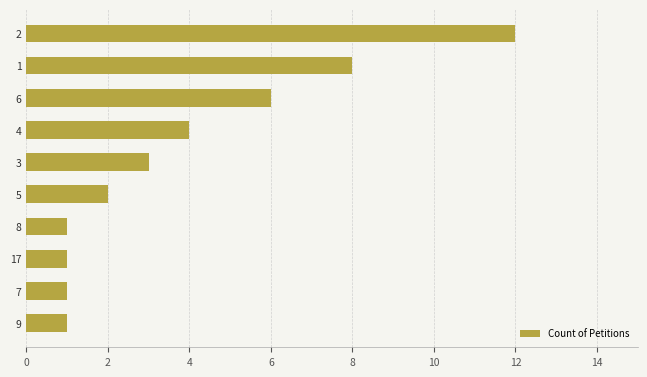

Approximately how many times larger is the value at 6 compared to 8?

6.0